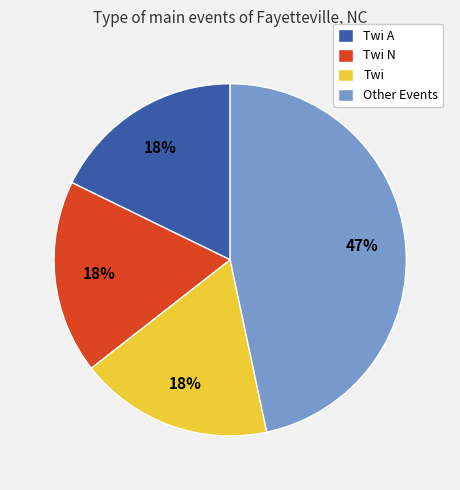

What is the largest slice in the pie chart?

Other Events